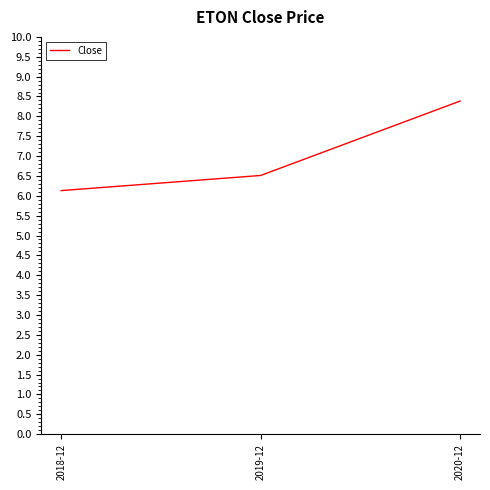

What position from the right is 2018-12?

3